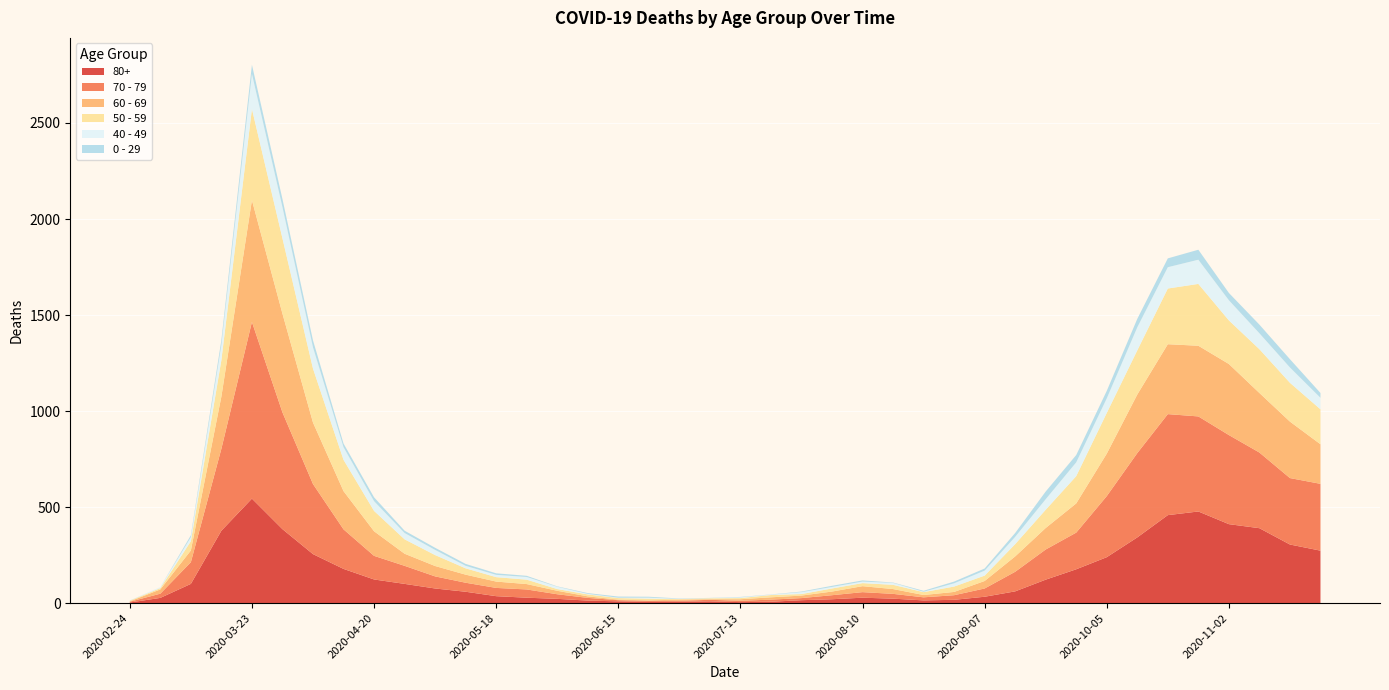

Reading left to right, what are all the values shown in this chart?

80+: 3	27	100	377	544	385	255	178	123	100	76	59	36	28	22	13	9	6	7	9	5	7	15	20	28	23	14	17	33	61	122	176	239	342	458	477	411	390	305	273
70 - 79: 4	22	113	427	920	608	365	206	123	94	63	47	43	43	24	14	6	5	5	8	7	11	11	21	29	25	16	24	43	102	157	191	318	439	526	495	464	394	346	348
60 - 69: 2	22	61	272	634	514	320	199	128	63	54	42	33	28	18	8	3	3	6	3	8	12	13	19	31	25	12	17	39	80	112	152	221	305	364	368	370	310	294	206
50 - 59: 3	7	48	190	475	392	281	163	106	75	57	33	23	23	9	10	8	9	3	5	6	12	8	16	16	22	15	28	28	64	95	142	212	230	290	322	227	228	202	182
40 - 49: 0	5	21	79	183	163	111	66	51	33	27	13	12	14	12	3	2	5	1	1	4	2	10	8	8	10	2	17	26	38	55	72	76	120	111	126	105	83	80	60
0 - 29: 1	0	10	25	47	42	36	19	20	12	11	10	8	6	2	4	6	5	2	1	2	1	3	6	6	2	5	9	11	20	40	38	39	44	46	52	38	45	43	25